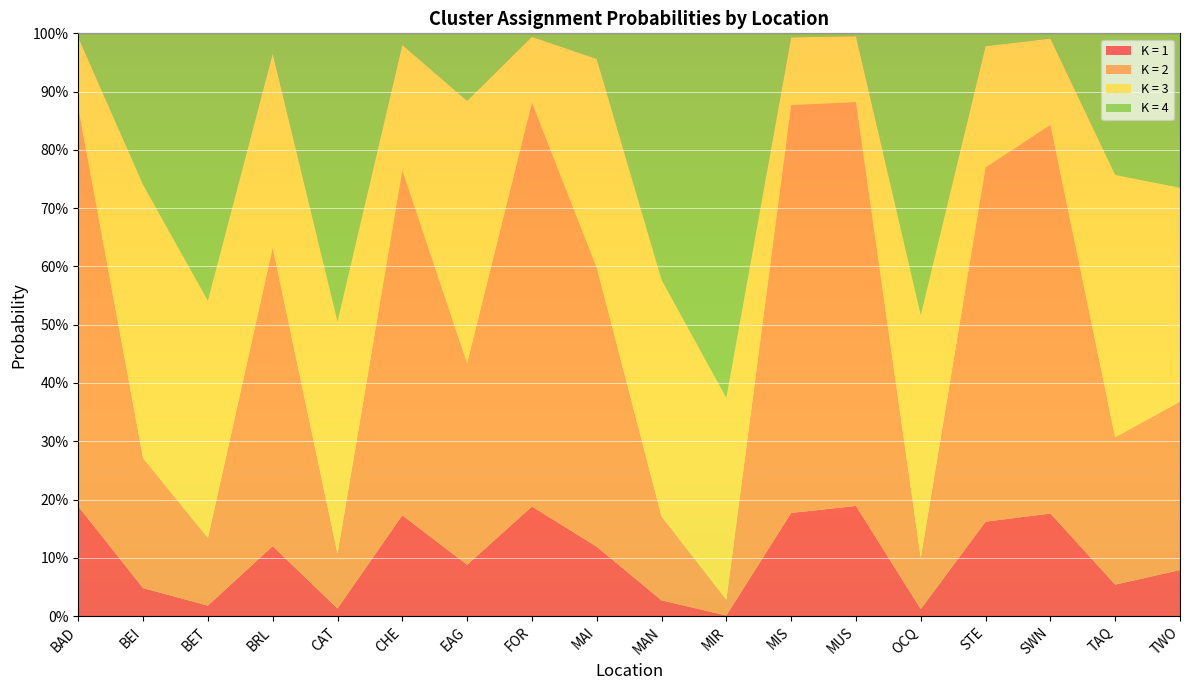

Reading left to right, what are all the values shown in this chart?

K = 1: 0.2	0.0	0.0	0.1	0.0	0.2	0.1	0.2	0.1	0.0	0.0	0.2	0.2	0.0	0.2	0.2	0.1	0.1
K = 2: 0.7	0.2	0.1	0.5	0.1	0.6	0.3	0.7	0.5	0.1	0.0	0.7	0.7	0.1	0.6	0.7	0.3	0.3
K = 3: 0.1	0.5	0.4	0.3	0.4	0.2	0.5	0.1	0.4	0.4	0.3	0.1	0.1	0.4	0.2	0.1	0.5	0.4
K = 4: 0.0	0.3	0.5	0.0	0.5	0.0	0.1	0.0	0.0	0.4	0.6	0.0	0.0	0.5	0.0	0.0	0.2	0.3